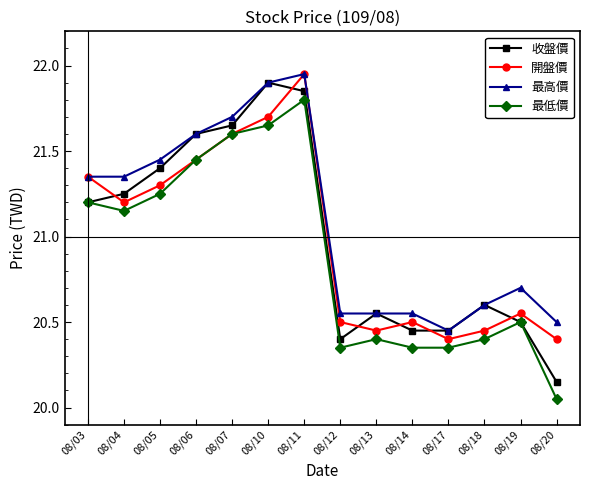

True or false: 最低價 has a value of 34.8 at 08/06.

False